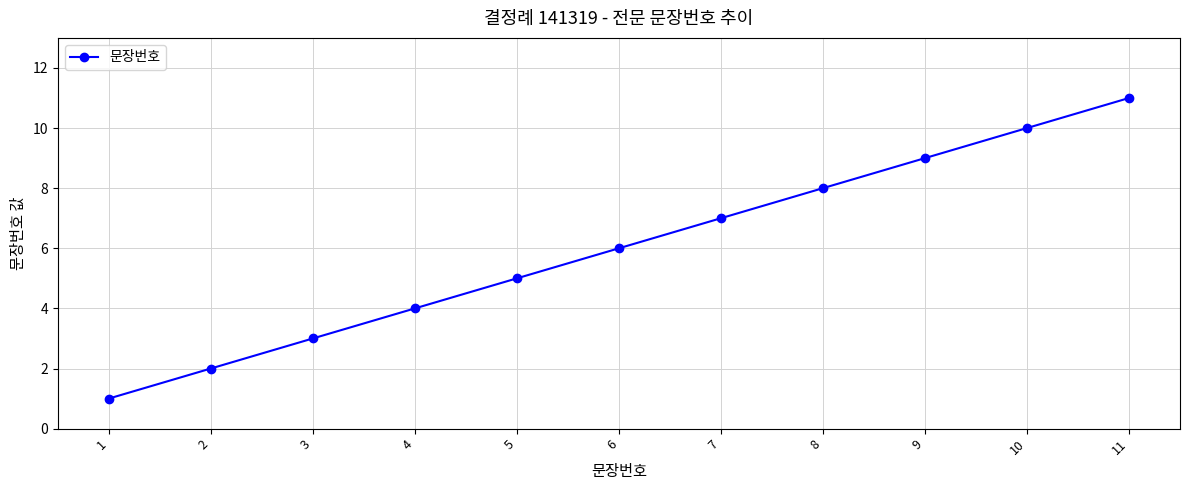

What is the value of the 4th point from the left?

4